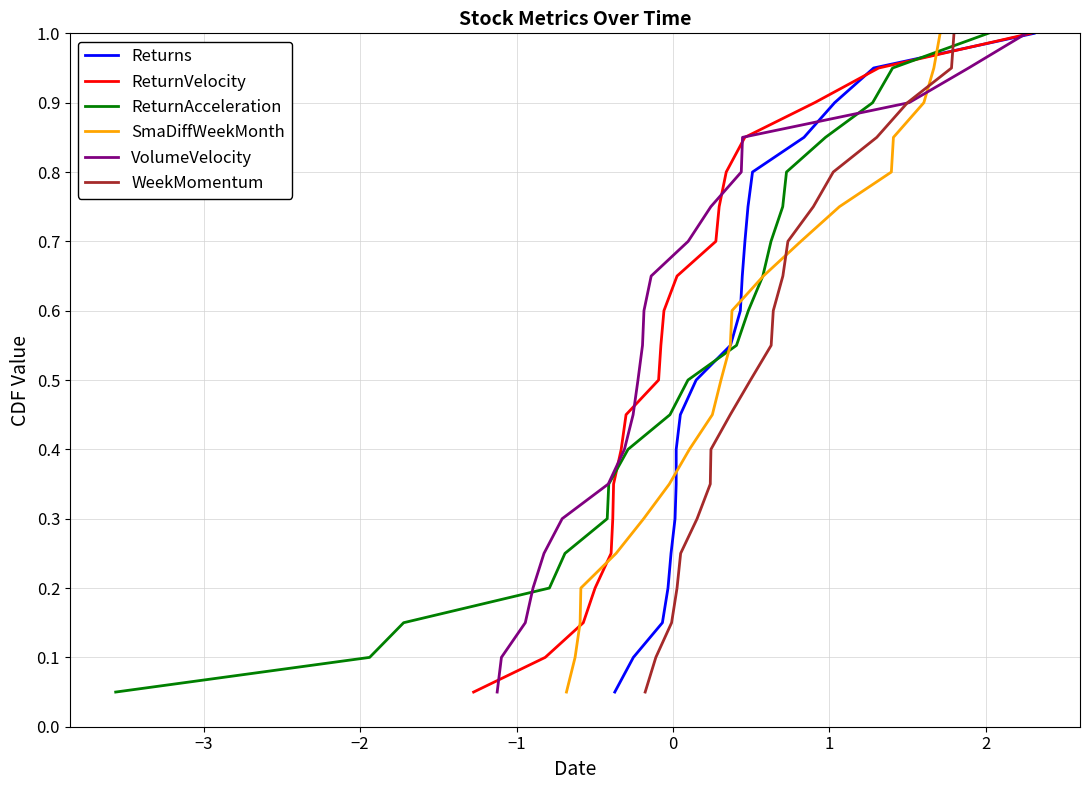

True or false: ReturnVelocity has more than 2 points higher than both neighbors.

False